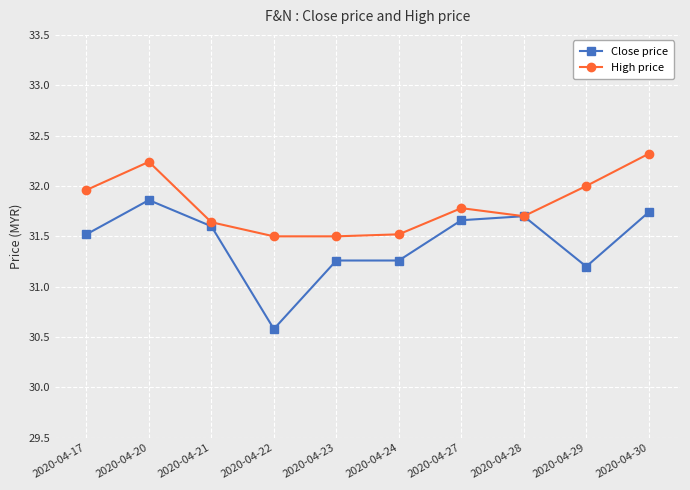

How many lines are shown in the chart?

2